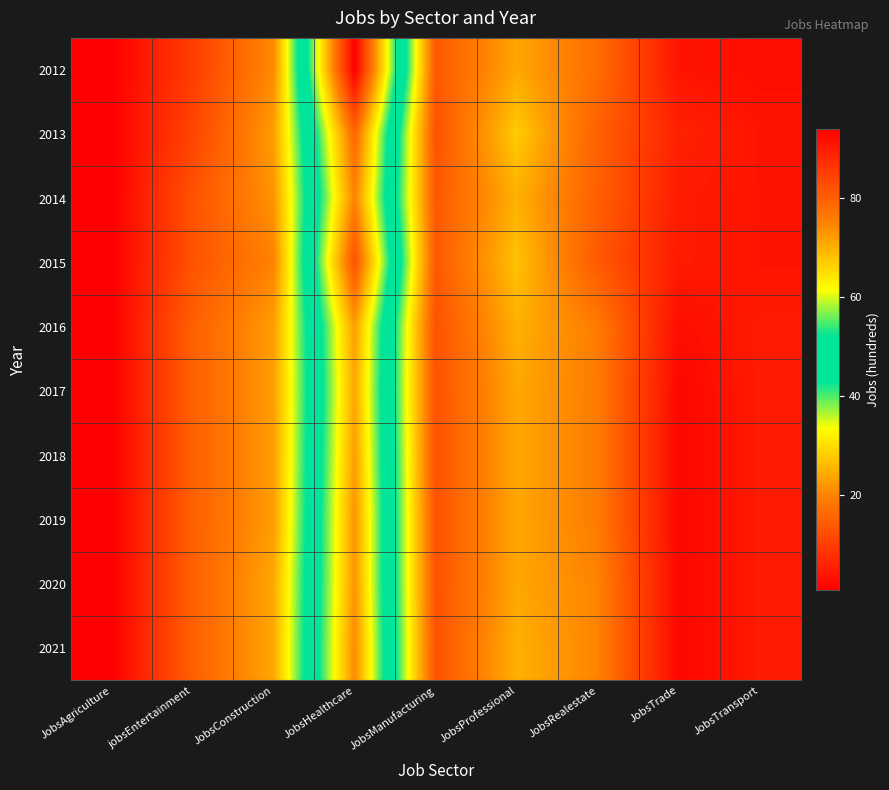

At which category is the sum across all series the highest?

JobsHealthcare